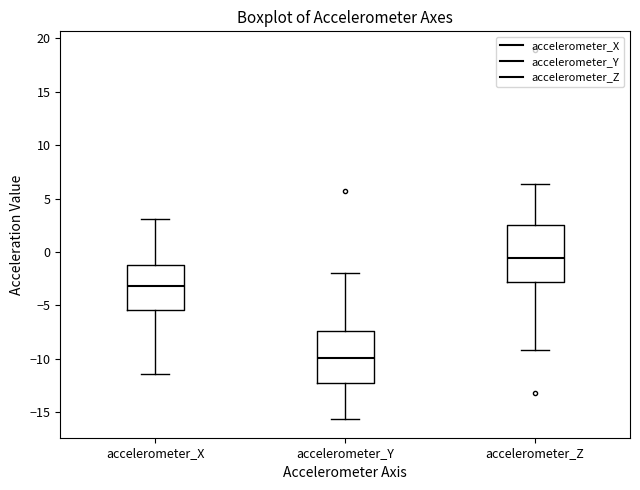

Reading left to right, transcribe this box plot: for each box, give where its median line is, the range the box spans, and where its two whiskers end, as read against the y-axis. The values are not printed on the chart, so give them approximately, as read against the axis.

accelerometer_X: median -3.0, box -5.5 to -1.0, whiskers -11.5 to 3.0
accelerometer_Y: median -10.0, box -12.5 to -7.5, whiskers -15.5 to -2.0
accelerometer_Z: median -0.5, box -3.0 to 2.5, whiskers -9.0 to 6.5